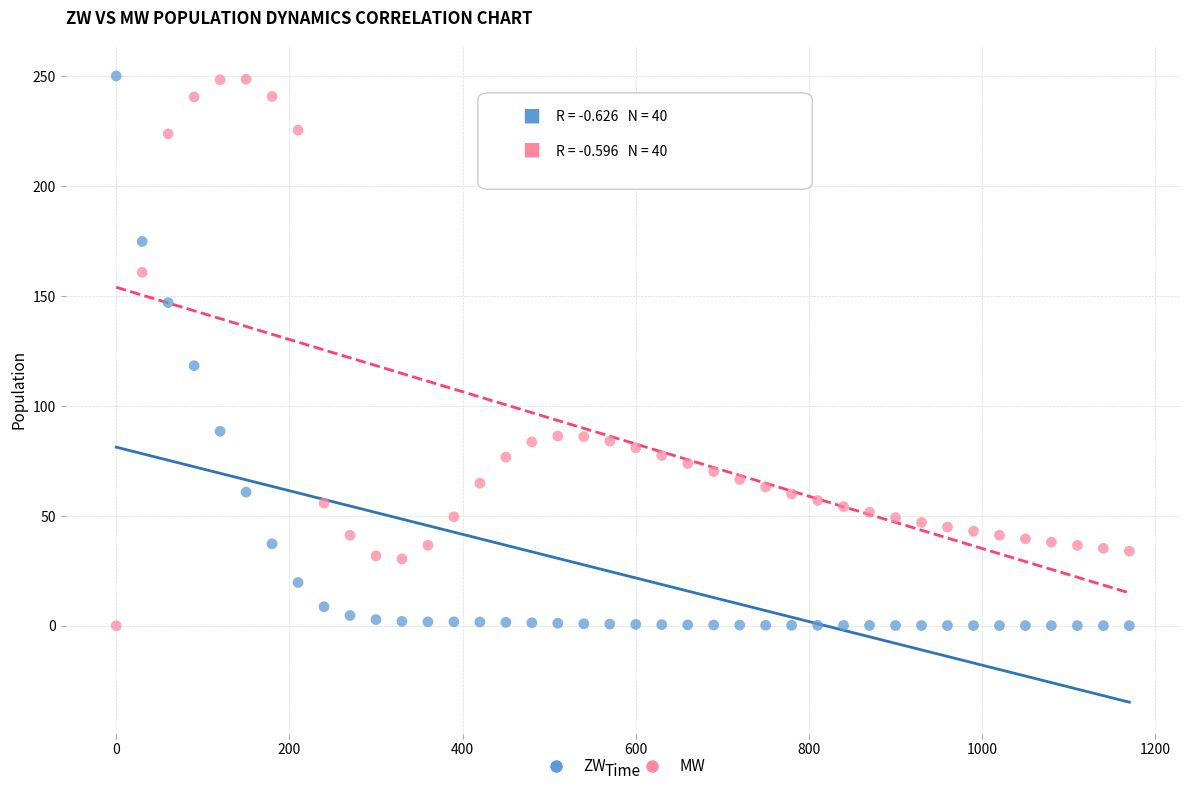

In the ZW series, what Y value is closest to 125?

118.3